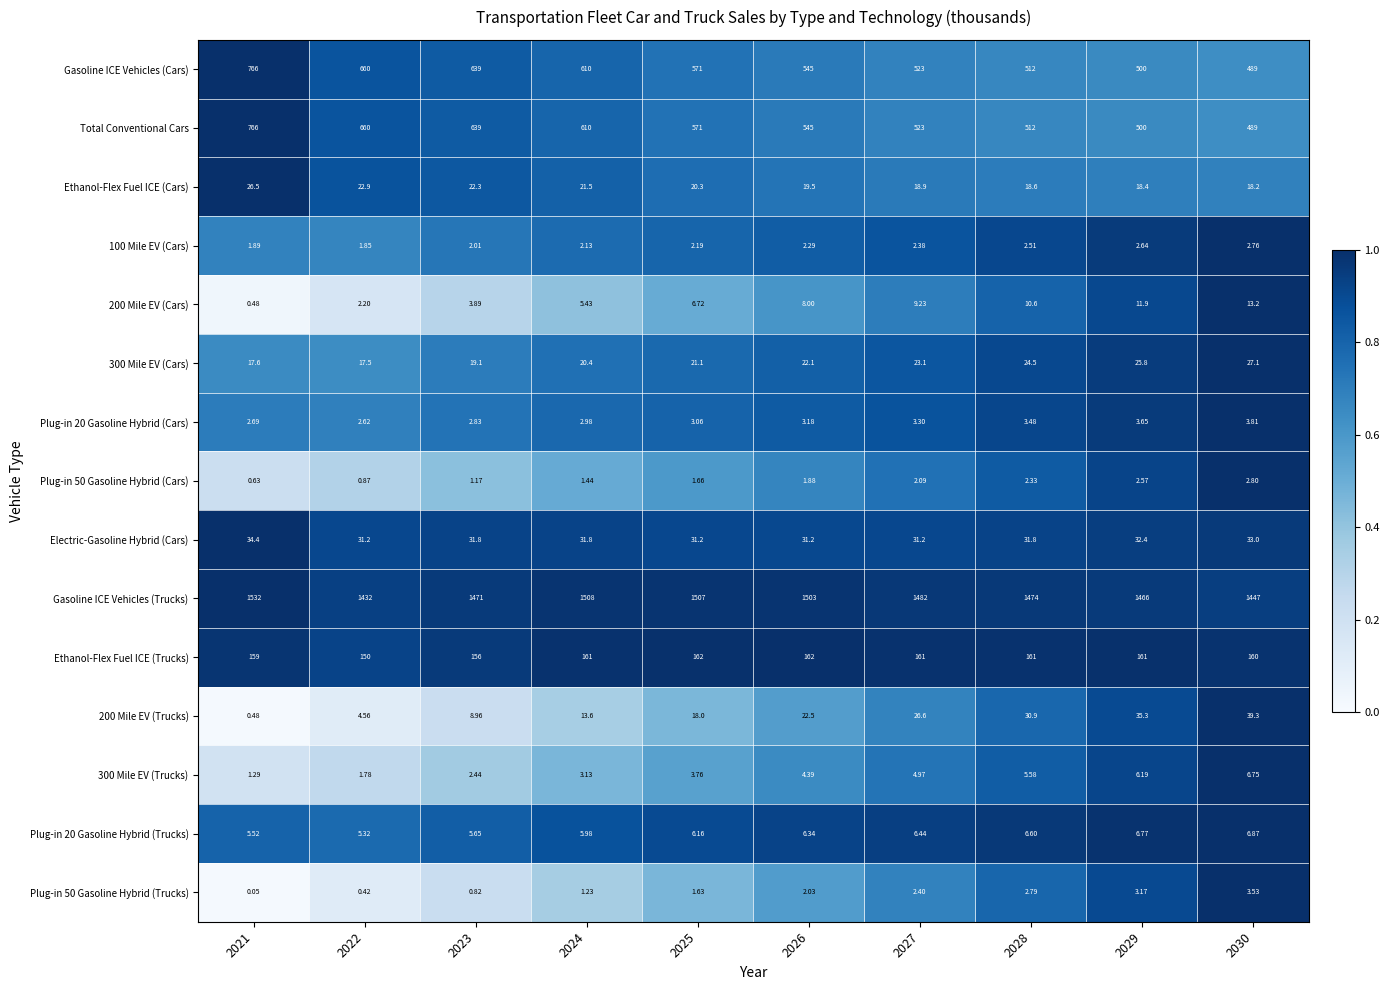

Which series has the largest total across all categories?

Gasoline ICE Vehicles (Trucks)